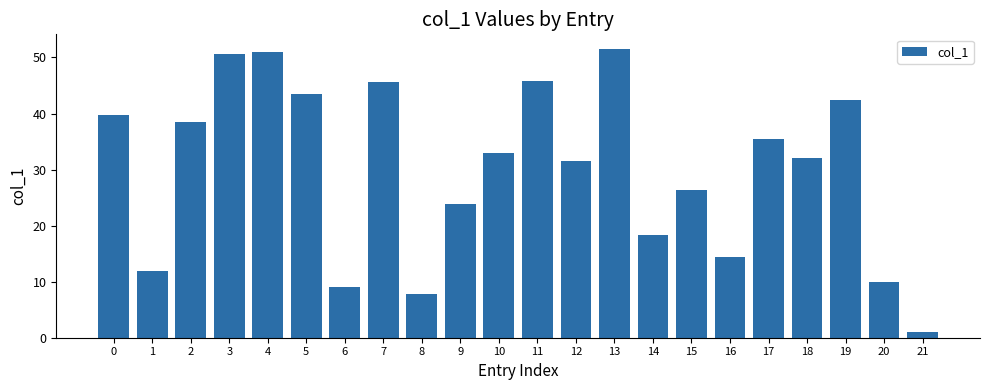

Read the value at 17.

35.5